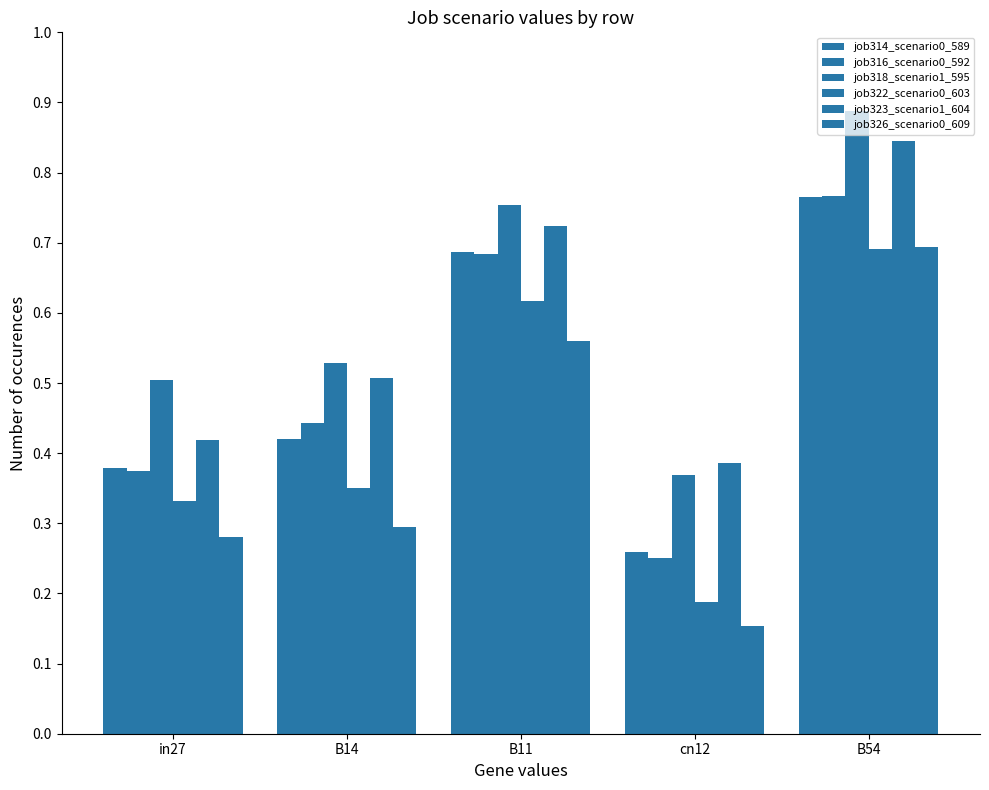

How many bars are there in total?

30